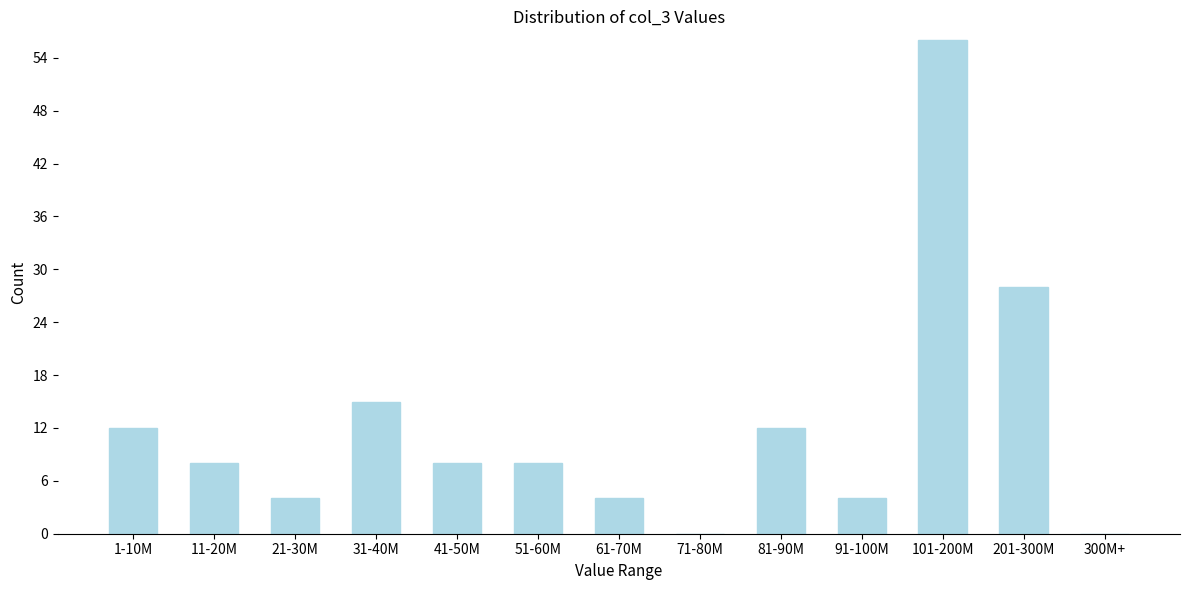

Reading right to left, transcribe all the data shown in this chart.

300M+=0	201-300M=28	101-200M=56	91-100M=4	81-90M=12	71-80M=0	61-70M=4	51-60M=8	41-50M=8	31-40M=15	21-30M=4	11-20M=8	1-10M=12